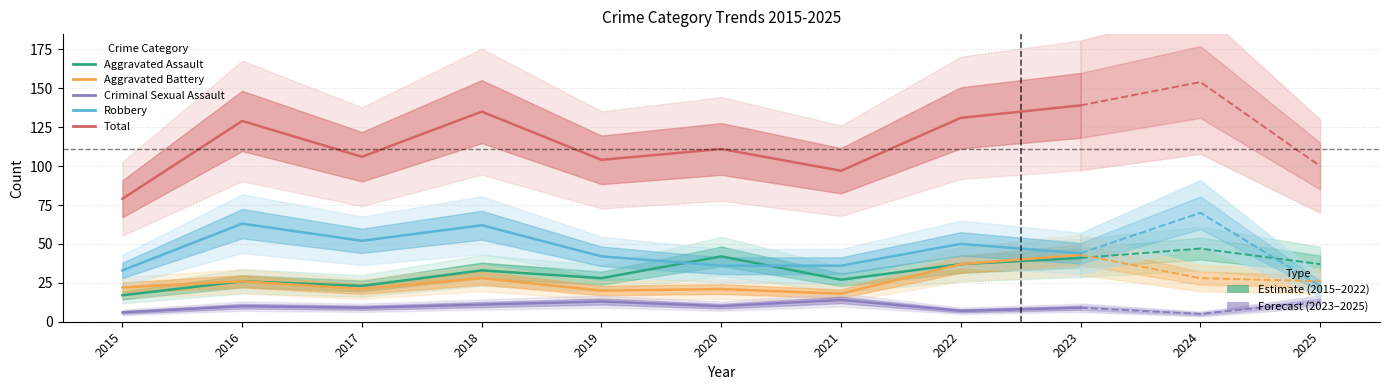

True or false: Aggravated Battery has a value of 18 at 2021.

True